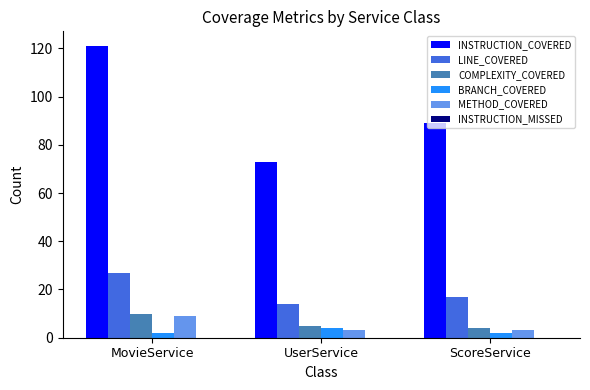

Which series has the largest range (max minus min)?

INSTRUCTION_COVERED